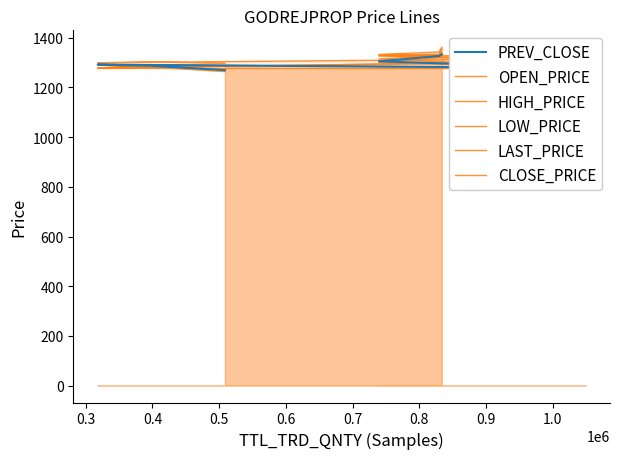

What is the greatest value displayed?

1361.8